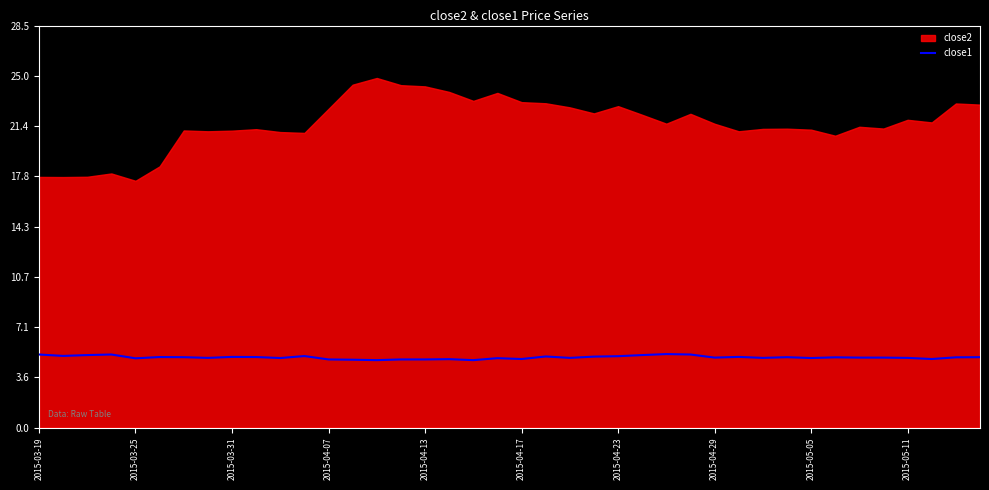

Is it true that close1 equals 8.4 at 2015-04-13?

False